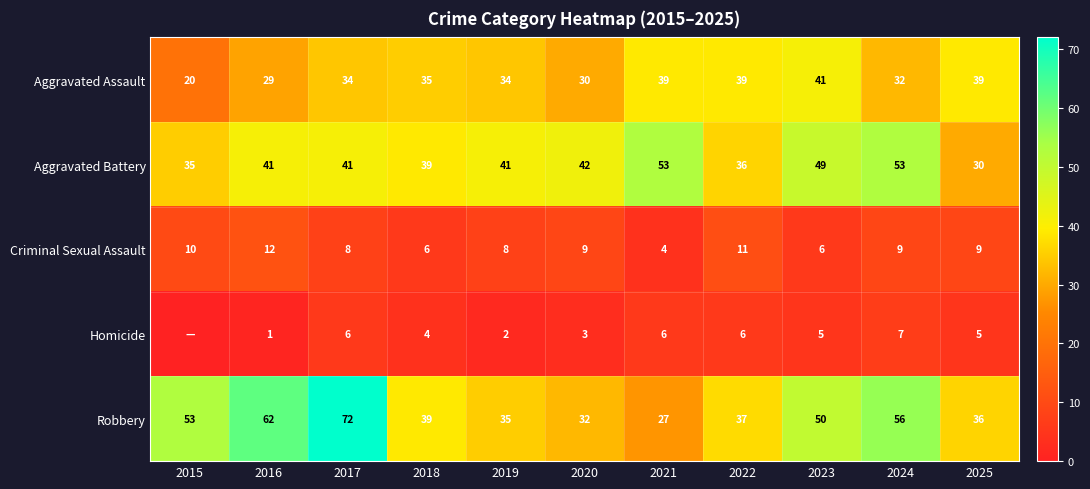

Which series changed the most between 2020 and 2023?

Robbery